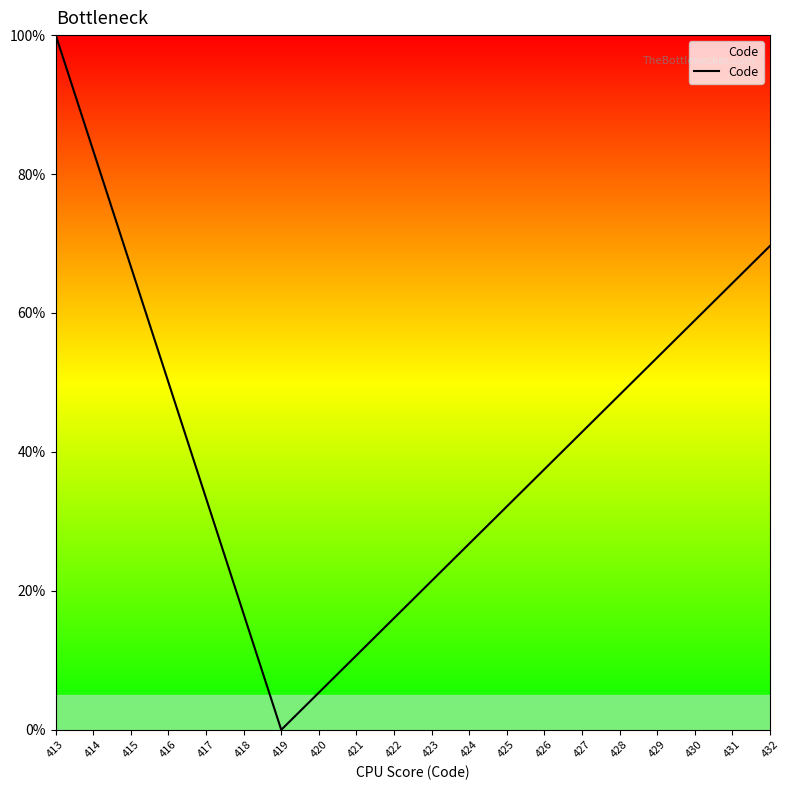

What is the difference between the values at 432 and 424?

42.9